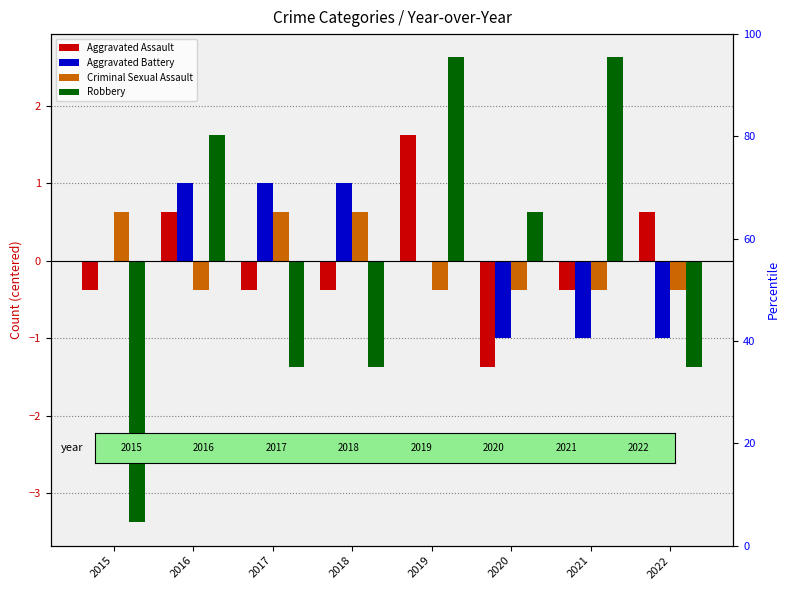

Is the value of Aggravated Assault at 2019 greater than the value of Aggravated Battery at 2019?

Yes